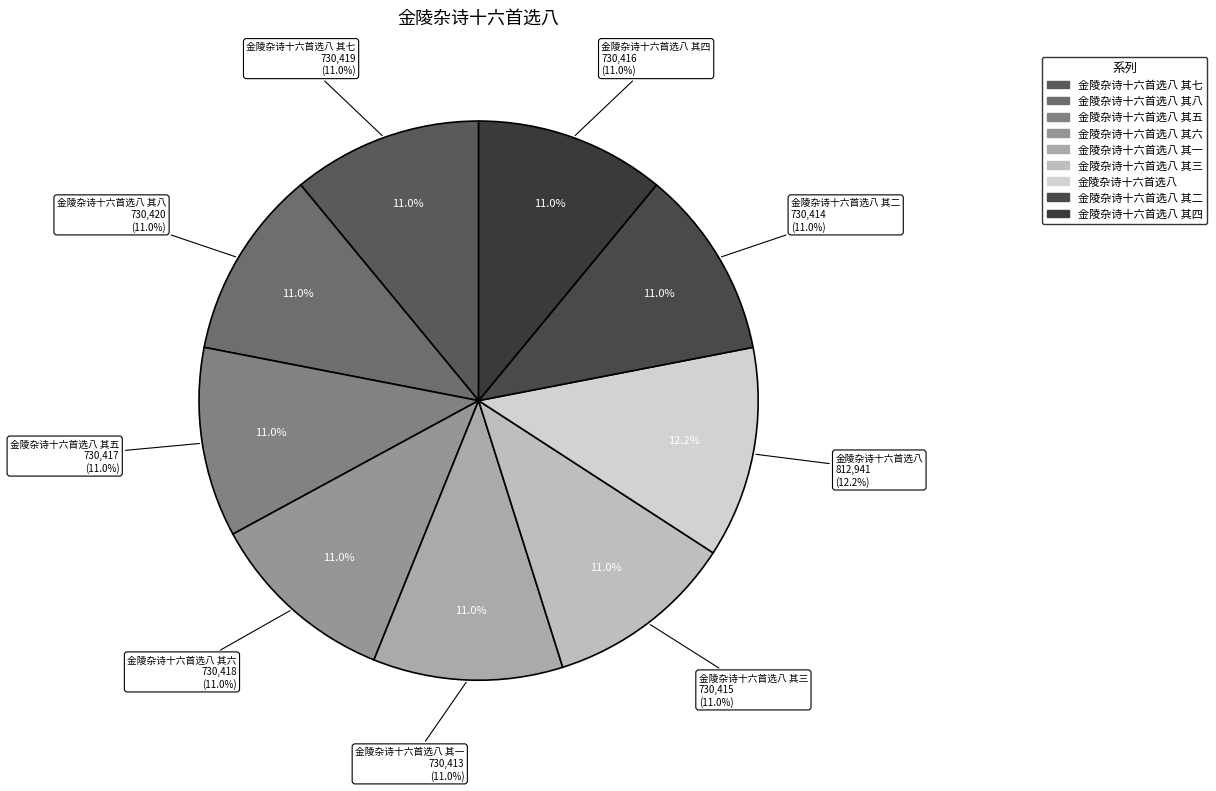

How many segments does this pie chart have?

9